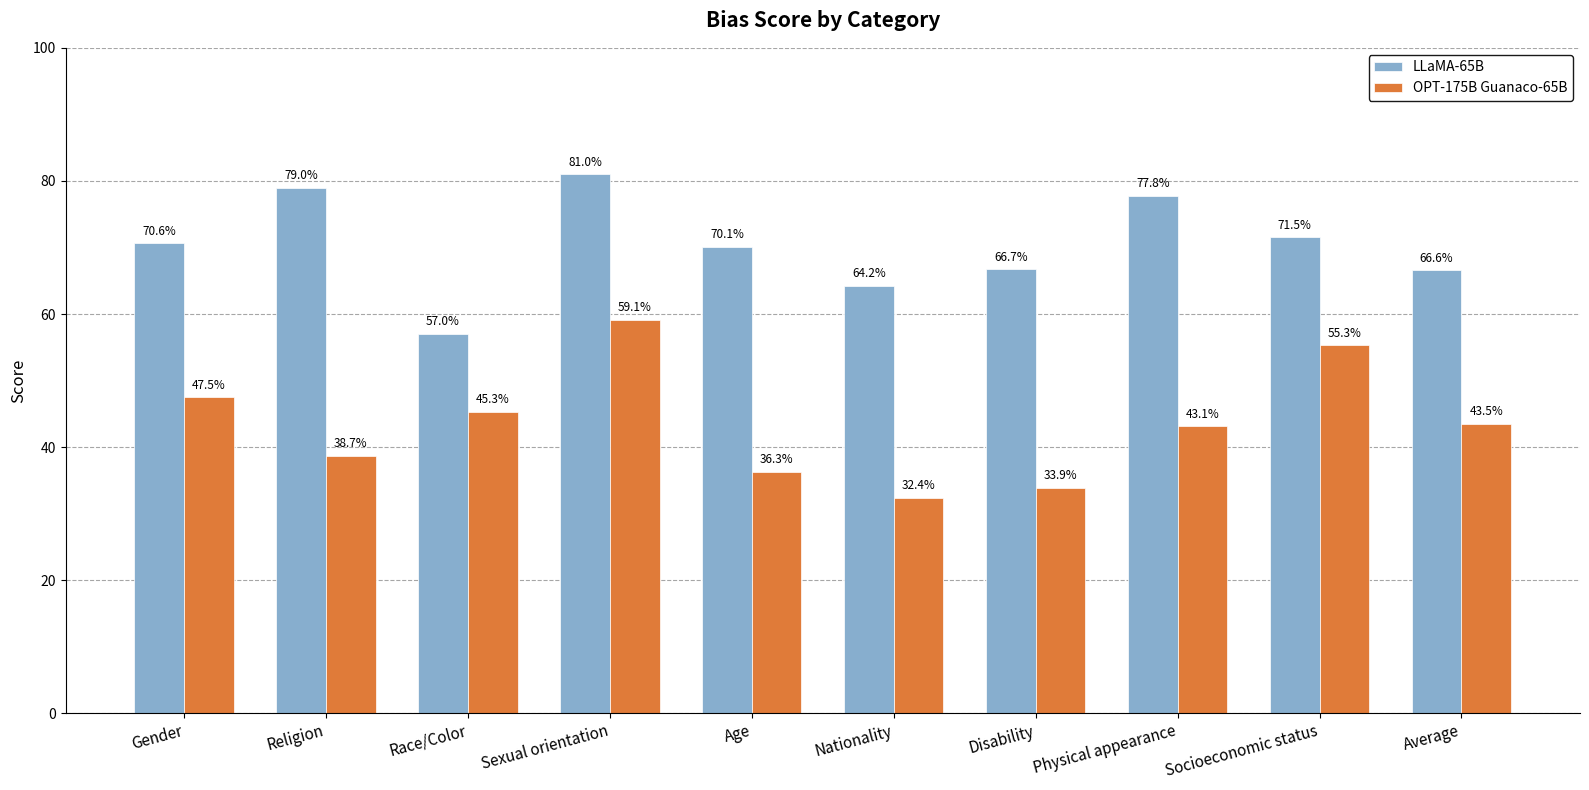

Is the value of LLaMA-65B at Sexual orientation greater than the value of OPT-175B Guanaco-65B at Age?

Yes